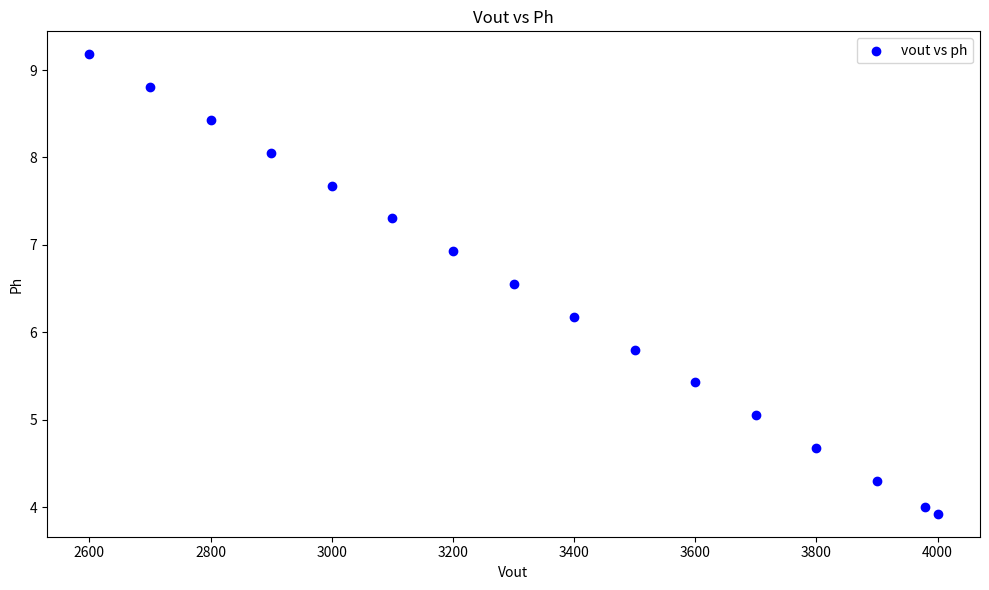

What is the range of Y values (max minus min)?

5.3